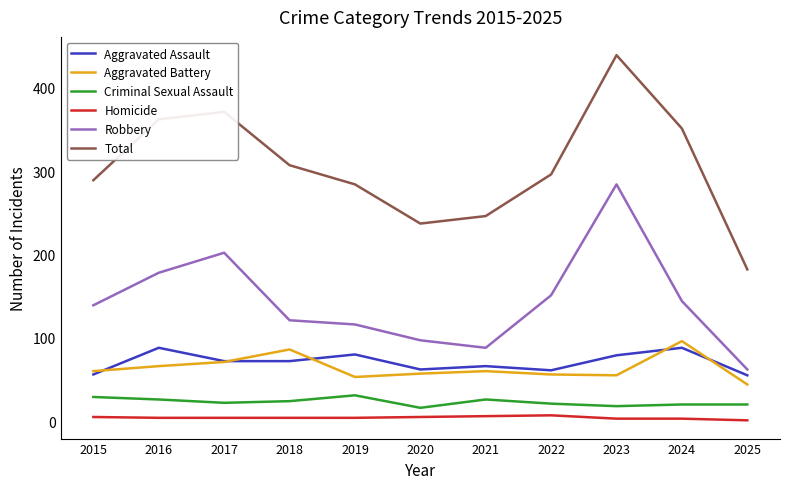

True or false: Homicide and Total cross at least once.

False